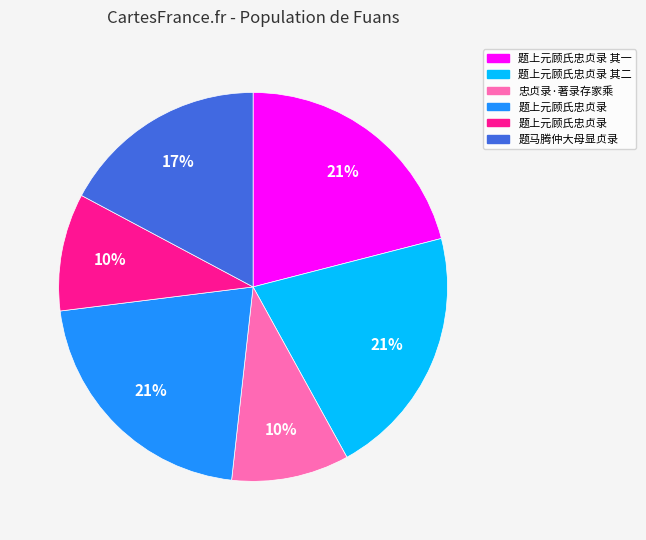

Is there a majority slice in this chart?

No